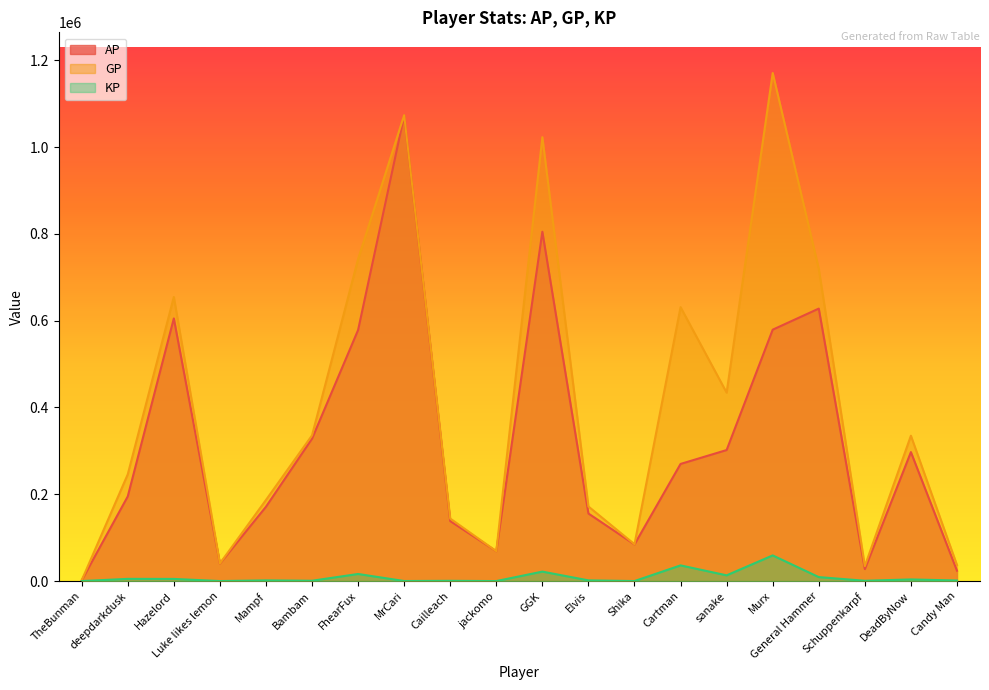

What are all the series names shown in the legend?

AP, GP, KP